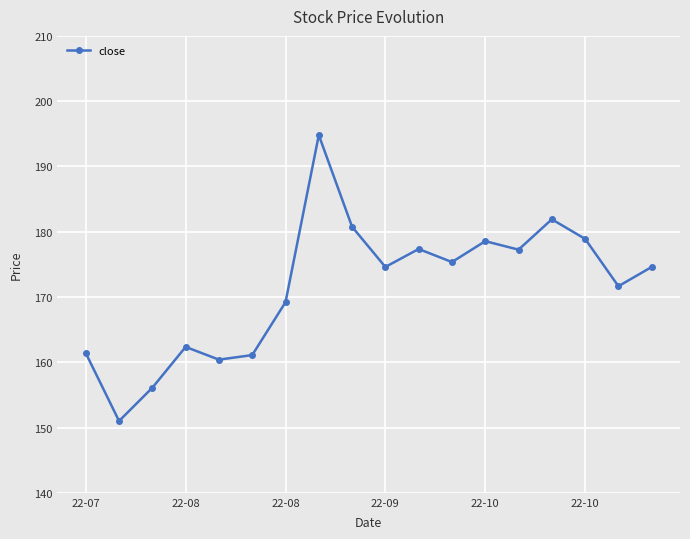

True or false: there are more than 1 points higher than both neighbors.

True